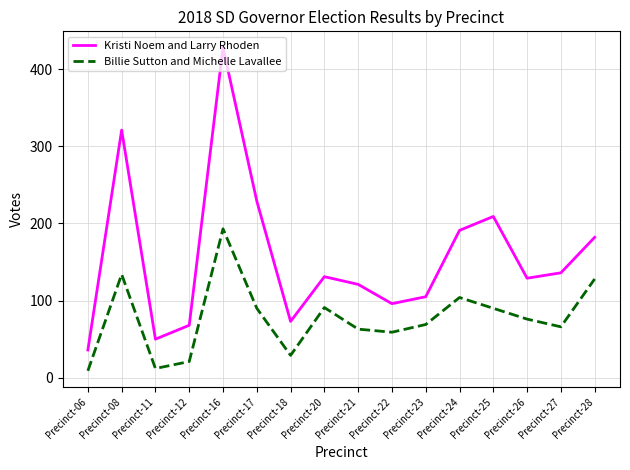

At how many categories does at least one series exceed 161?

6